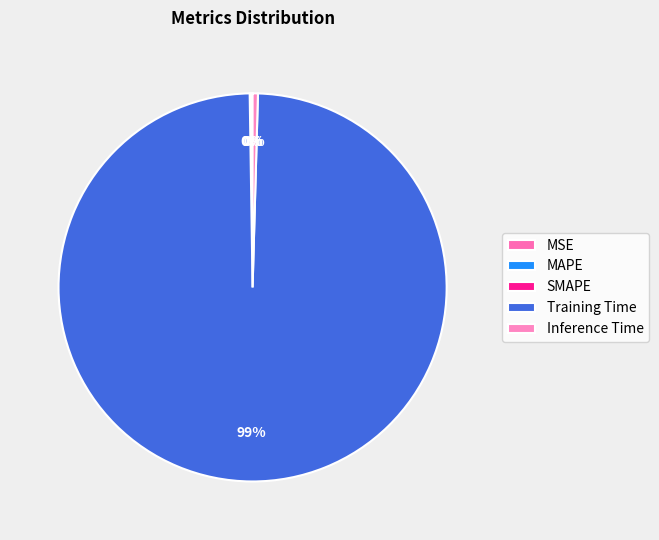

The Inference Time slice represents 13% of the pie. True or false?

False